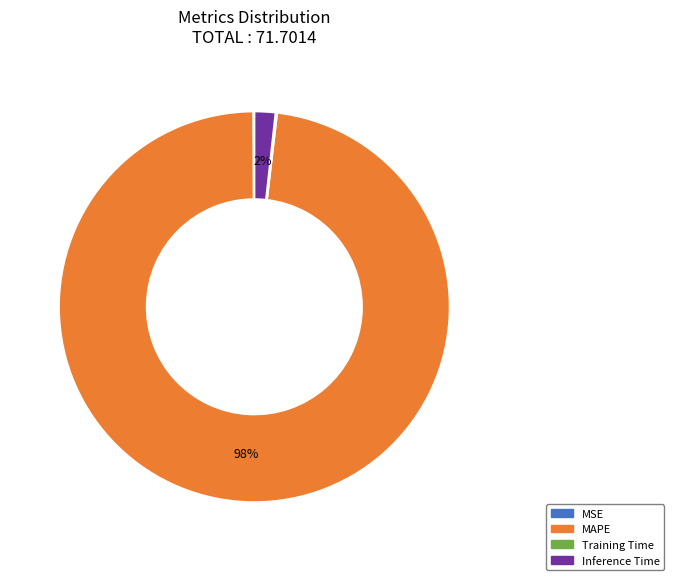

To the nearest percent, what is the difference between the largest and smallest slice percentages?

98%